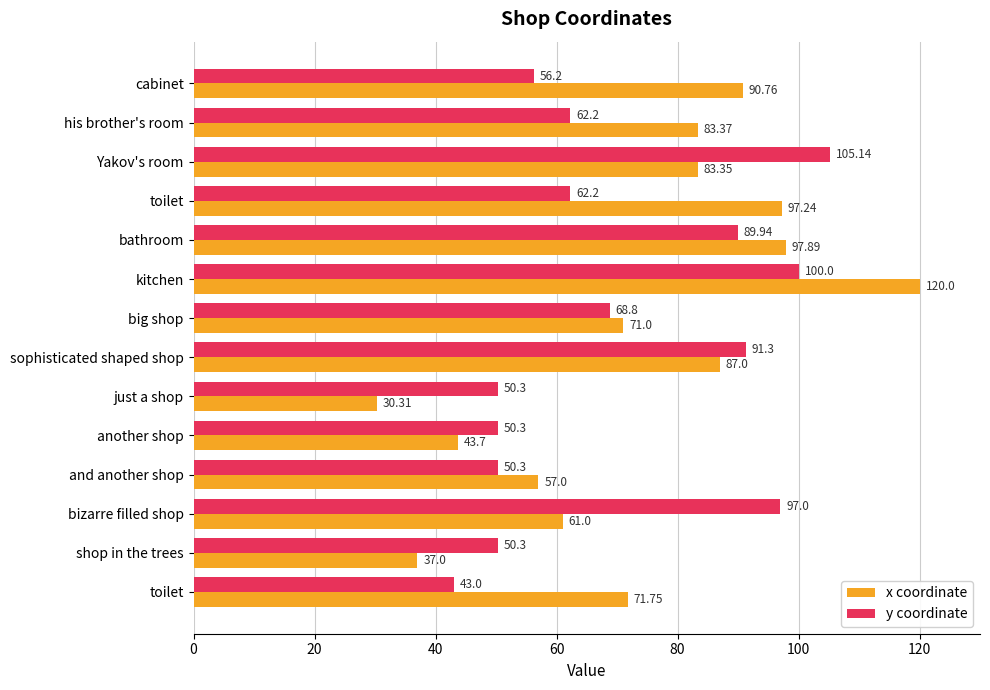

What is the average value of the y coordinate series?

69.8